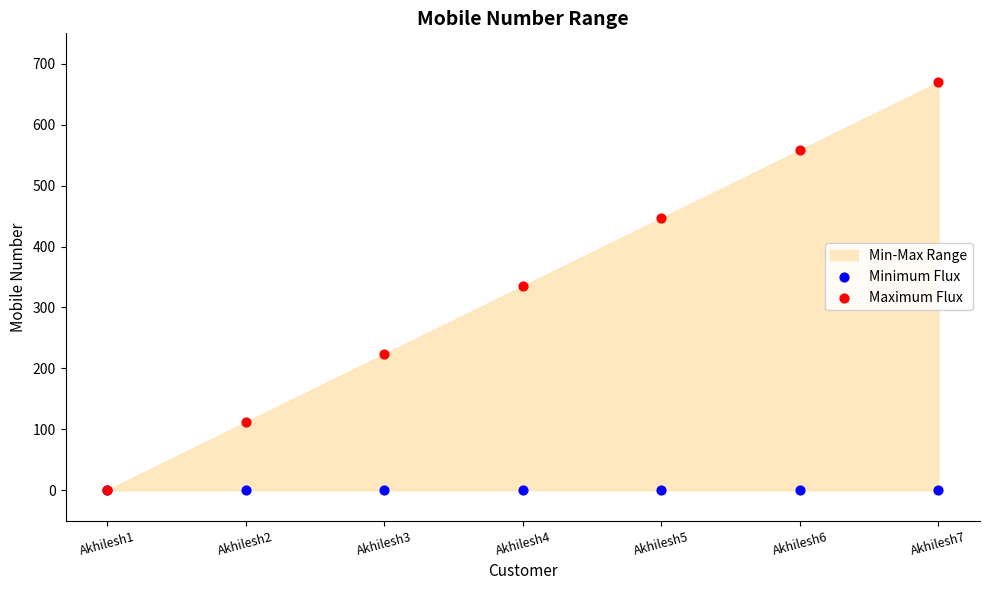

Which series has the widest spread of Y values?

Maximum Flux